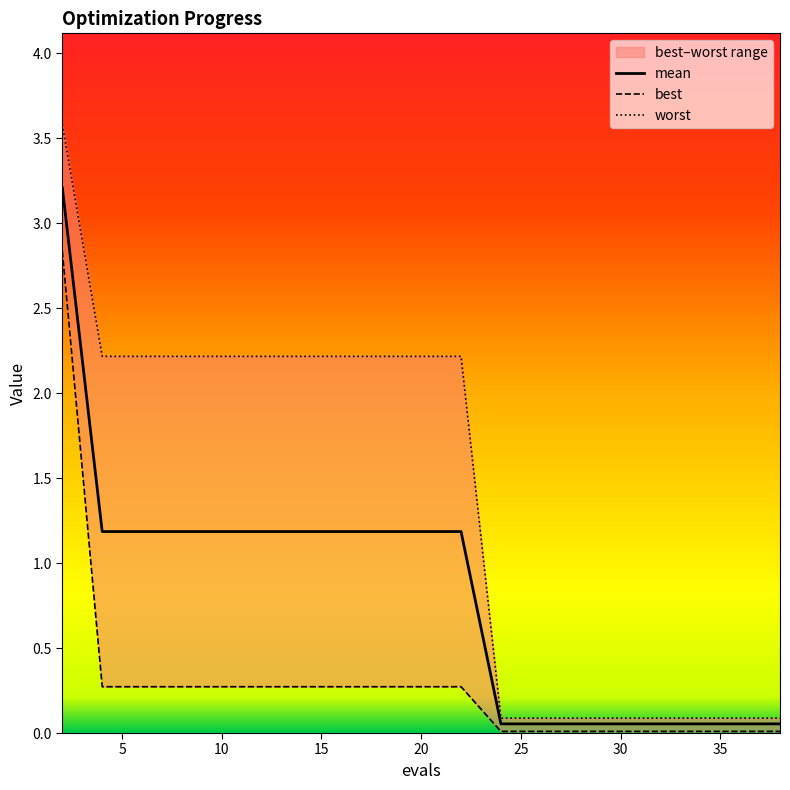

Is it true that worst equals 2.2 at 6?

True